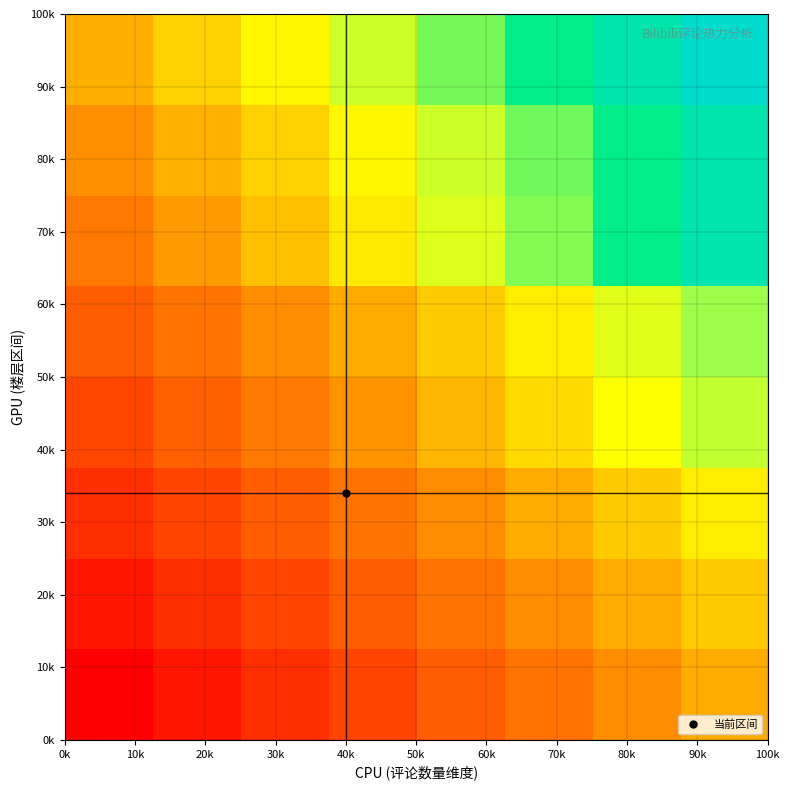

What is the greatest value displayed?

100.0